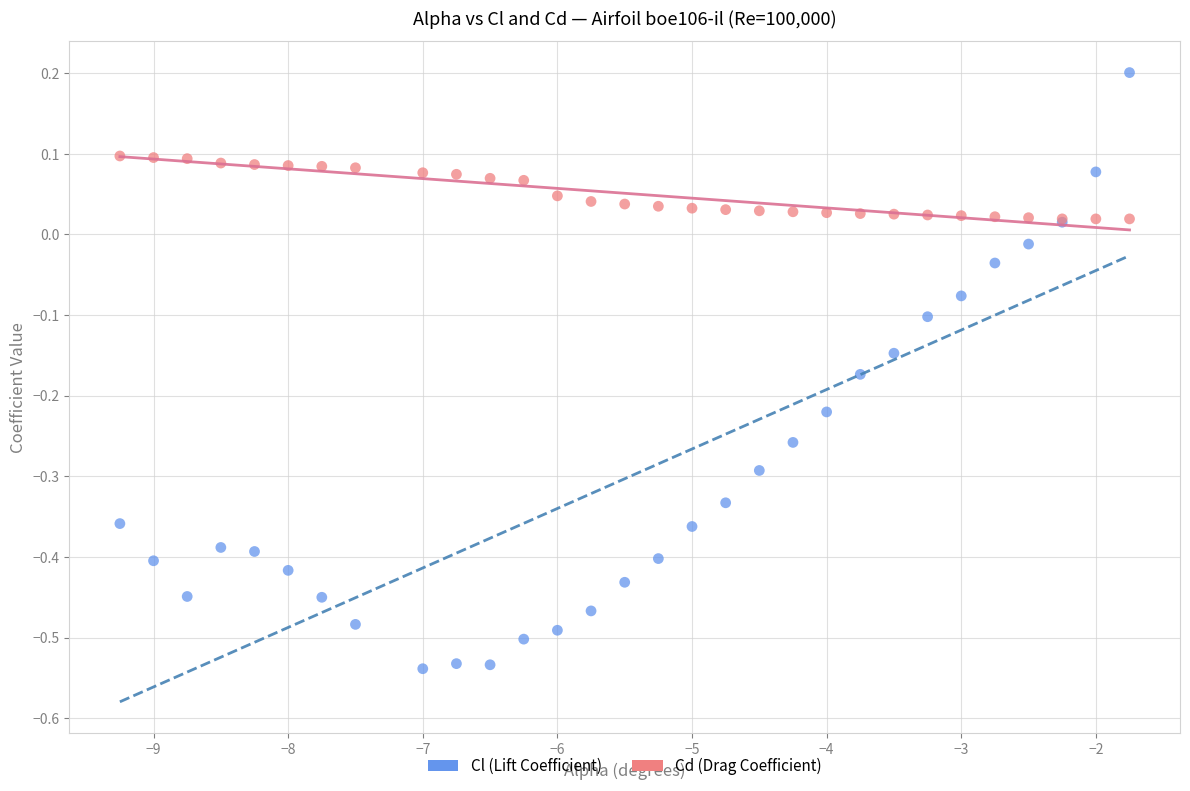

Which series reaches the minimum Y coordinate?

Cl (Lift Coefficient)